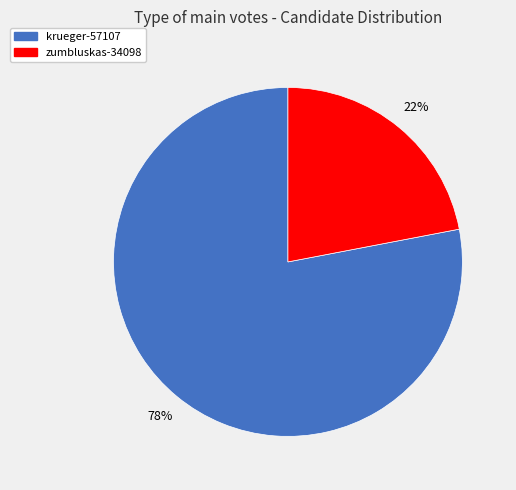

Which slice is the smallest?

zumbluskas-34098